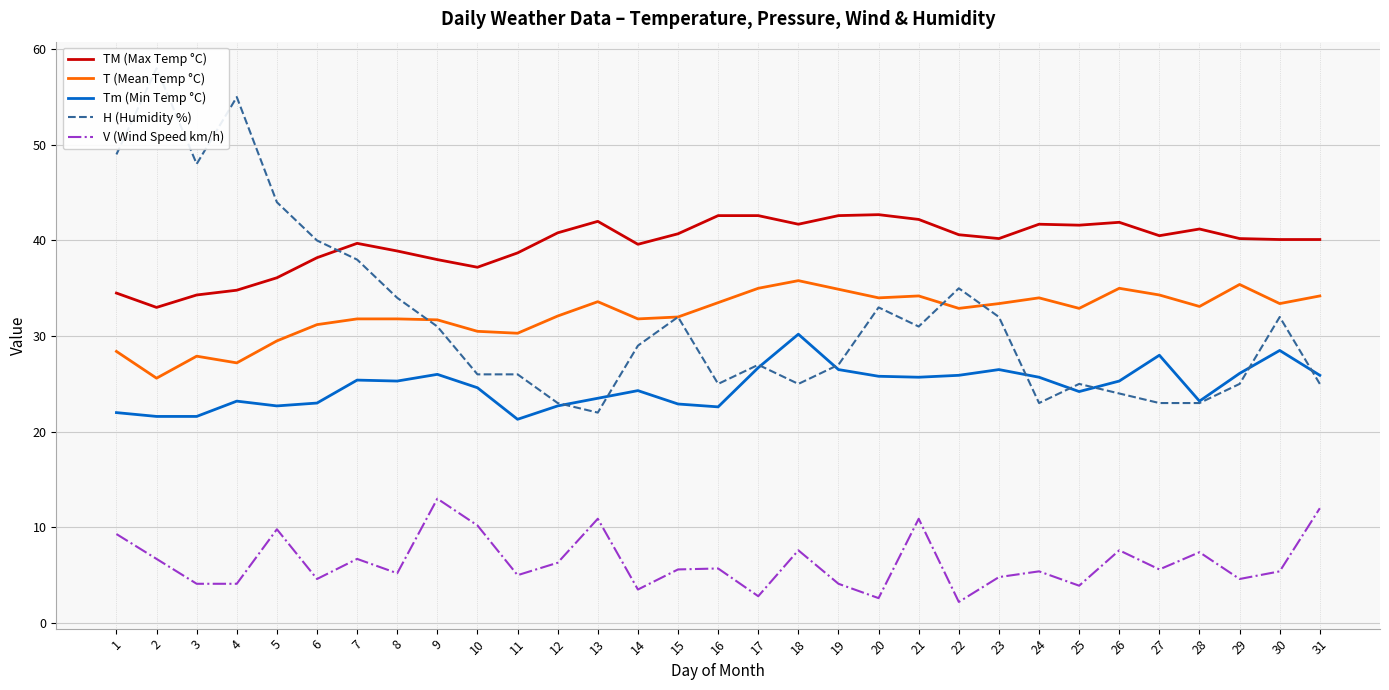

Where is Tm (Min Temp °C) nearest to the value 25?

8